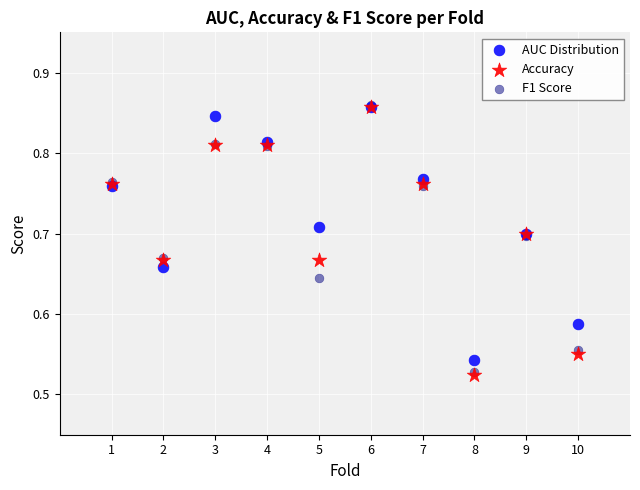

What are all the series names shown in the legend?

AUC Distribution, Accuracy, F1 Score